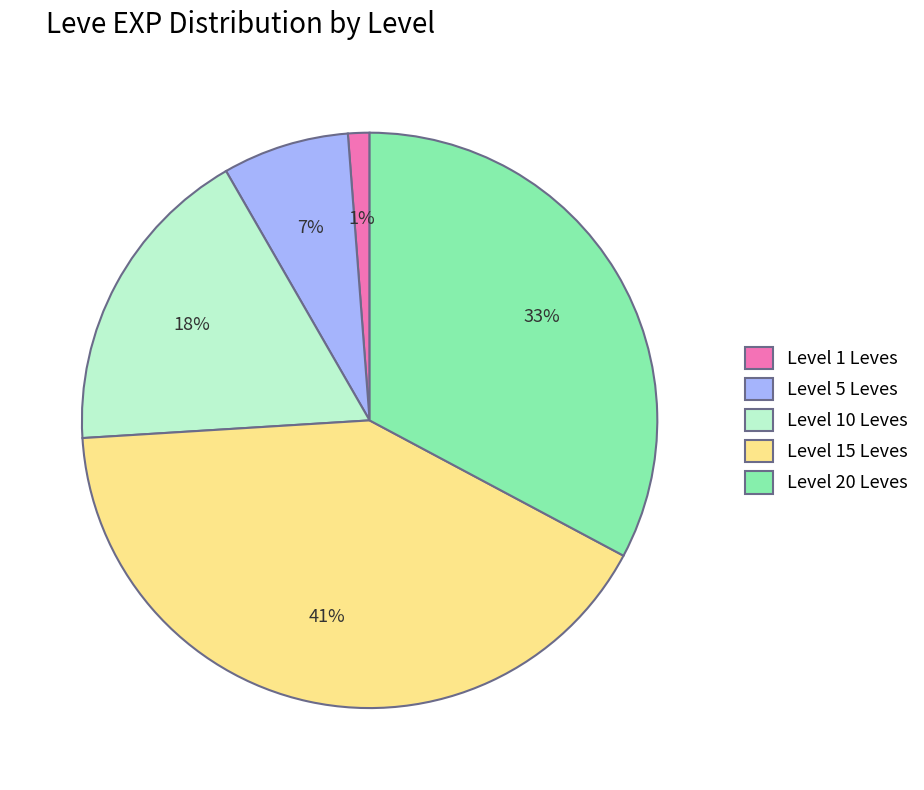

Which category has the smallest portion of the pie?

Level 1 Leves